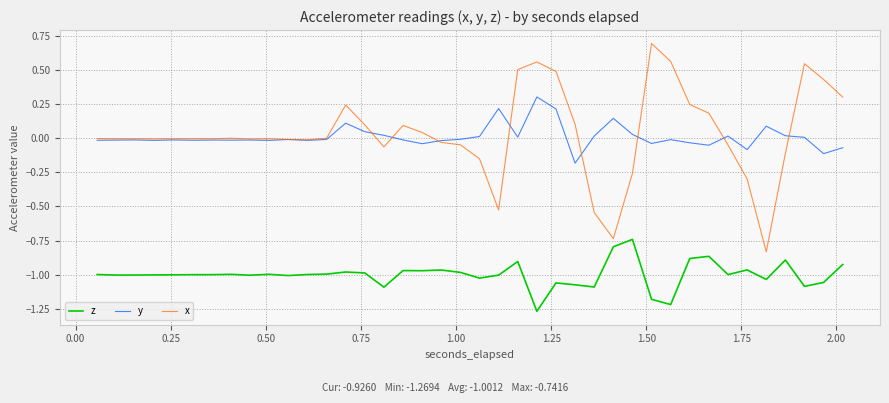

Which series has the largest total across all categories?

x